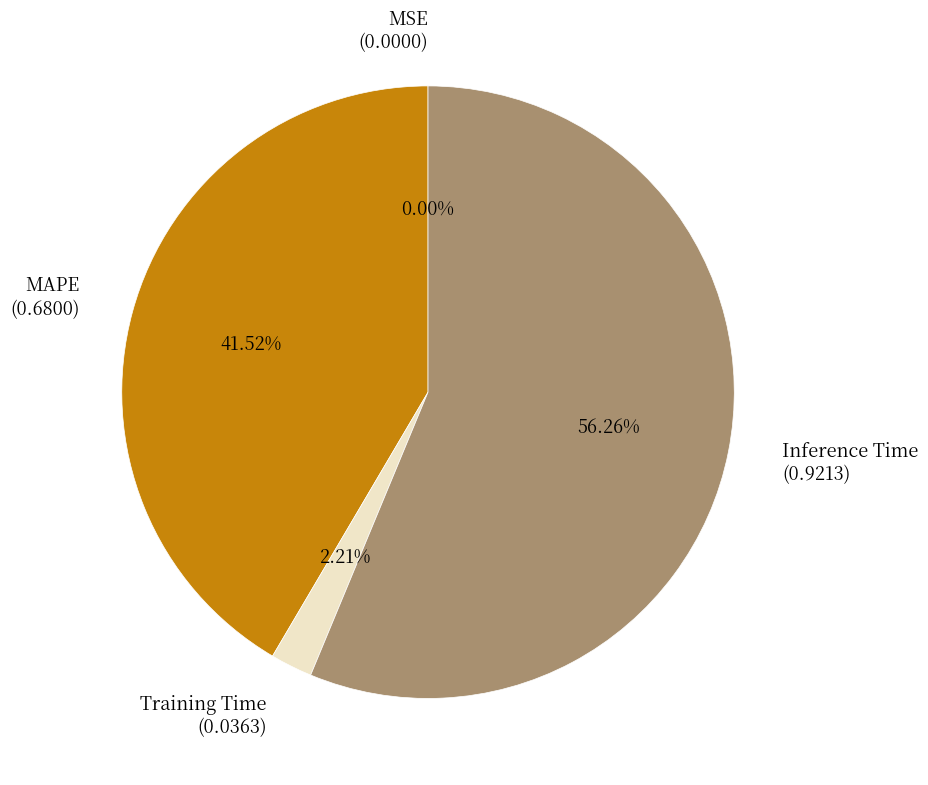

Is the sum of Training Time (0.0363) and Inference Time (0.9213) greater than half?

Yes